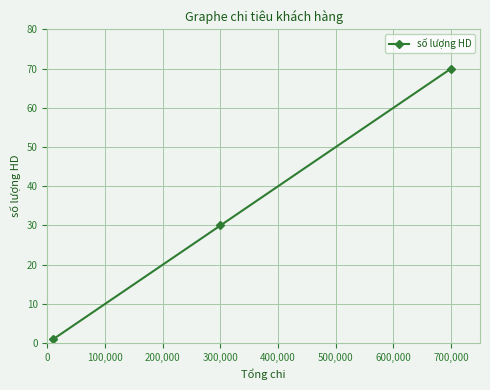

What is the value of the 3rd point from the left?

70